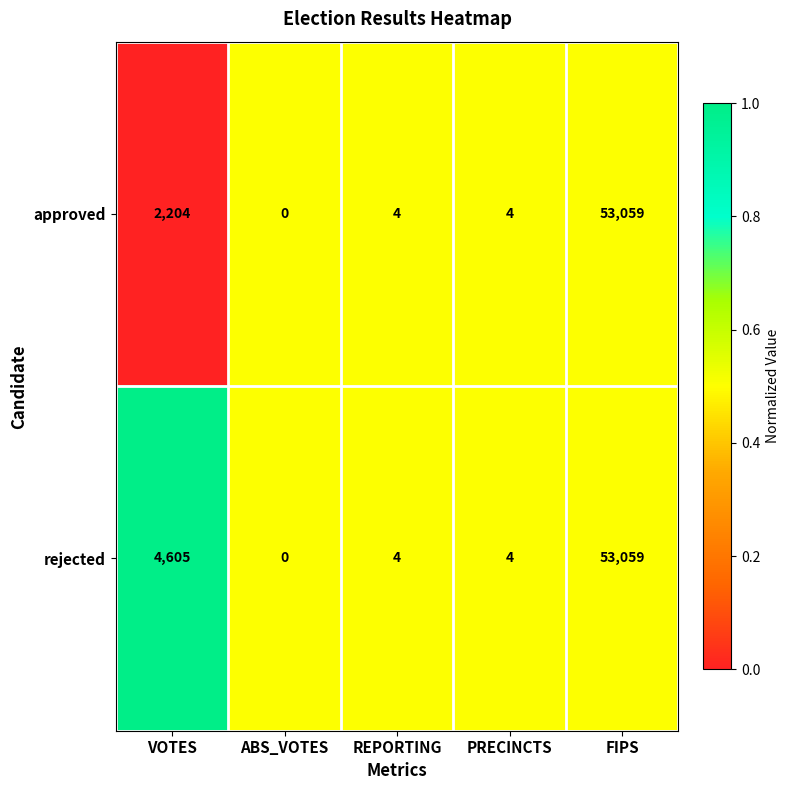

What is the greatest value displayed?

53059